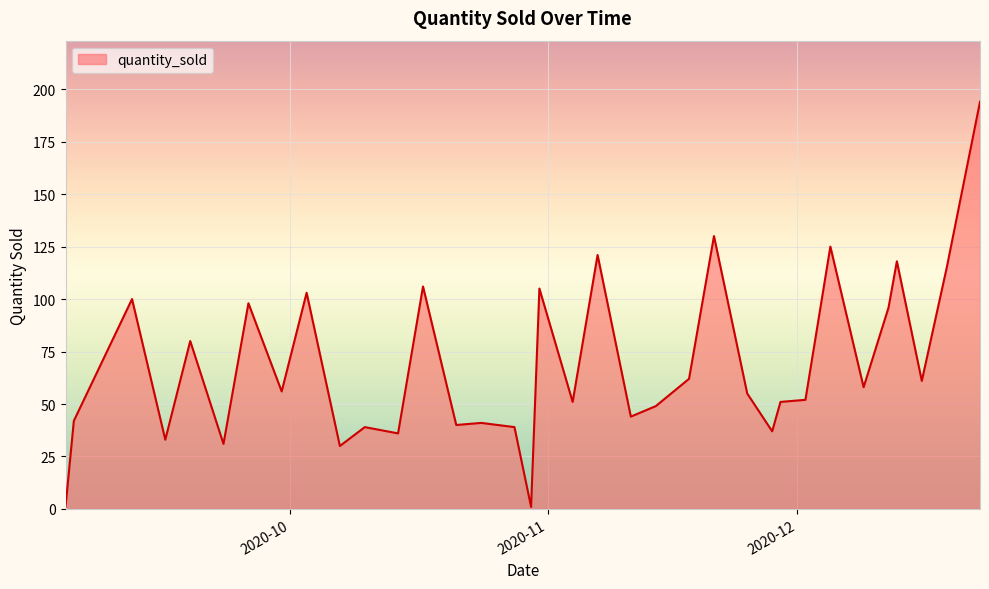

What is the greatest value displayed?

194